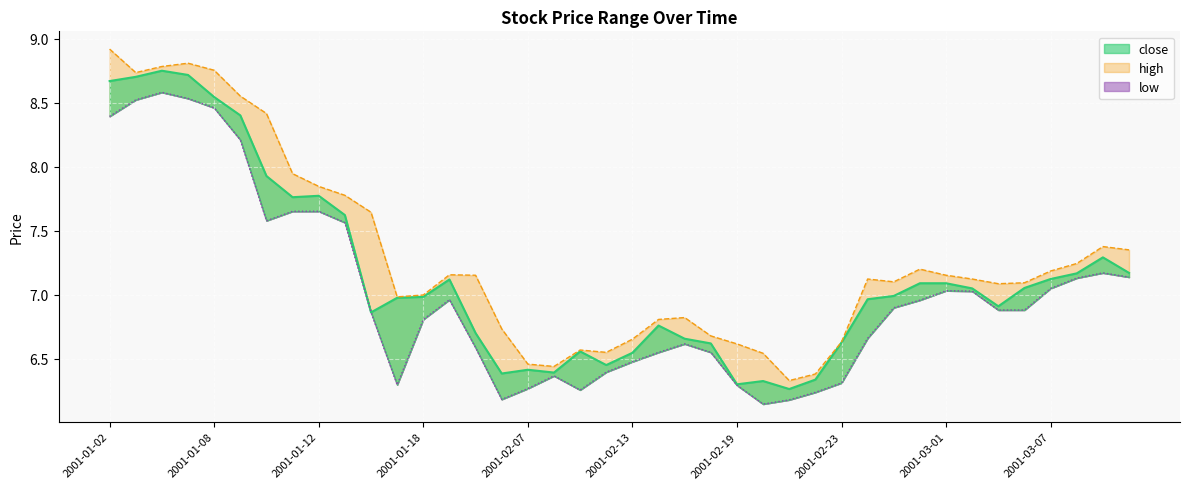

True or false: close has a value of 12.9 at 2001-01-10.

False